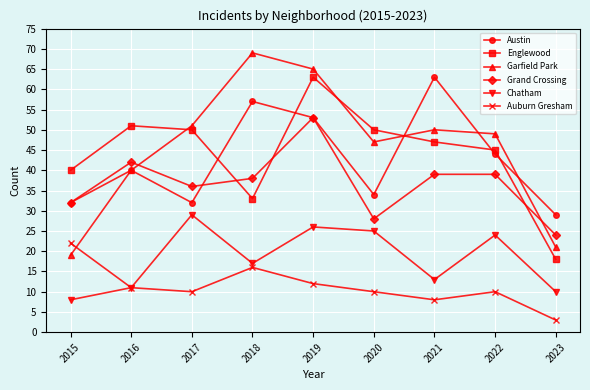

What is the highest value of the Englewood series?

63